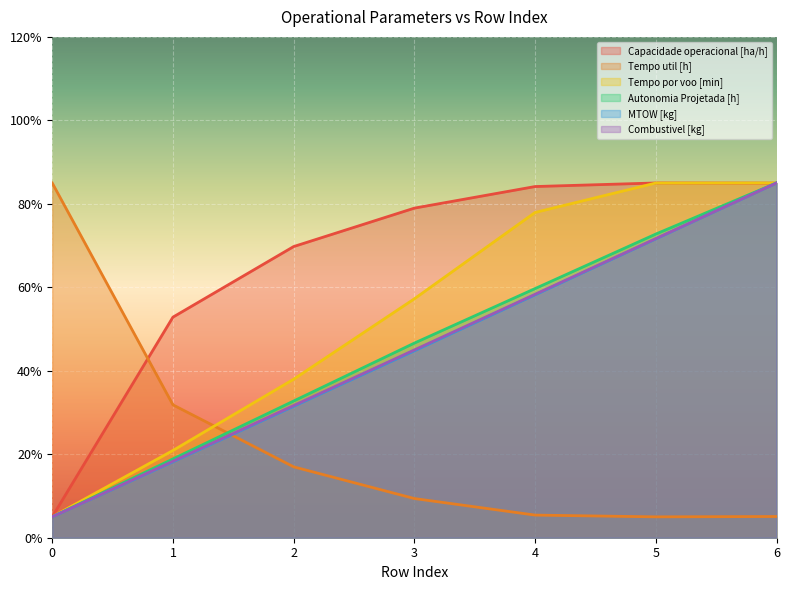

The value of Tempo util [h] at 6 is 5.1. True or false?

True